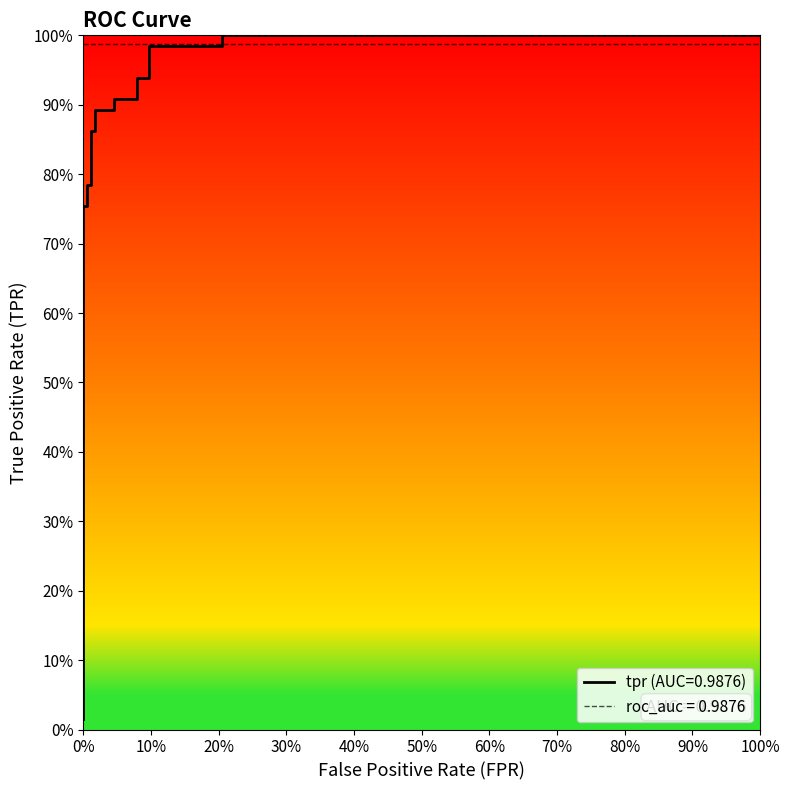

What is the difference between the maximum and minimum values in the tpr series?

1.0